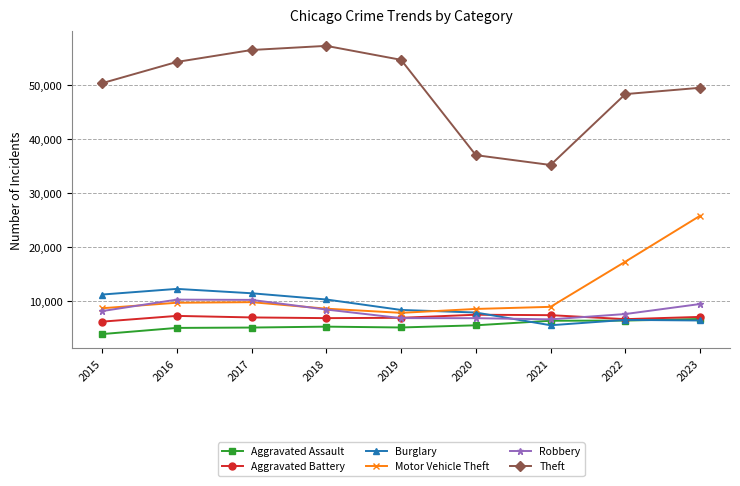

In Motor Vehicle Theft, how many points are lower than both neighbors (excluding endpoints)?

1